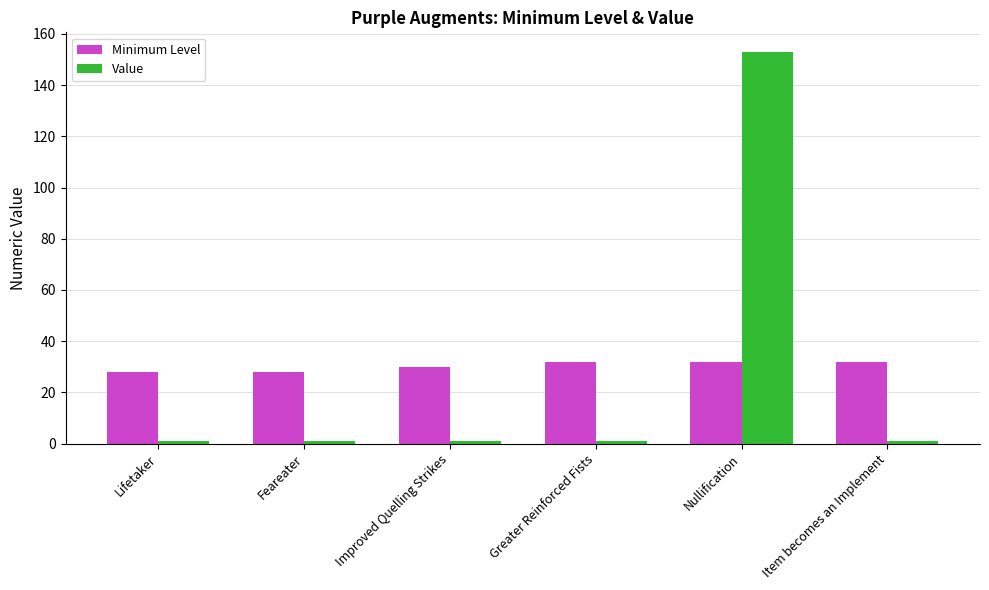

What is the maximum value shown in the chart?

153